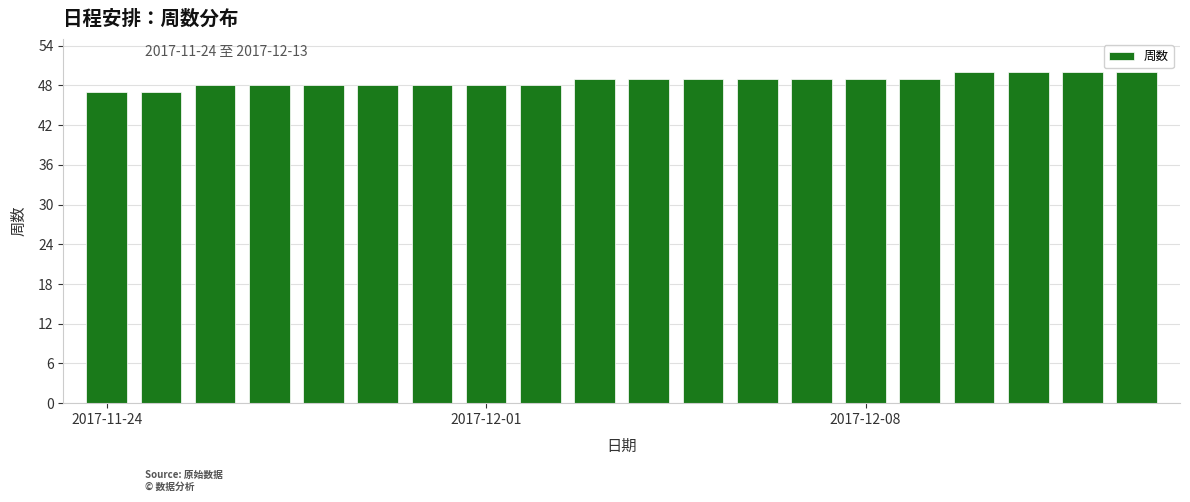

What is the value of the 2nd bar from the left?

47